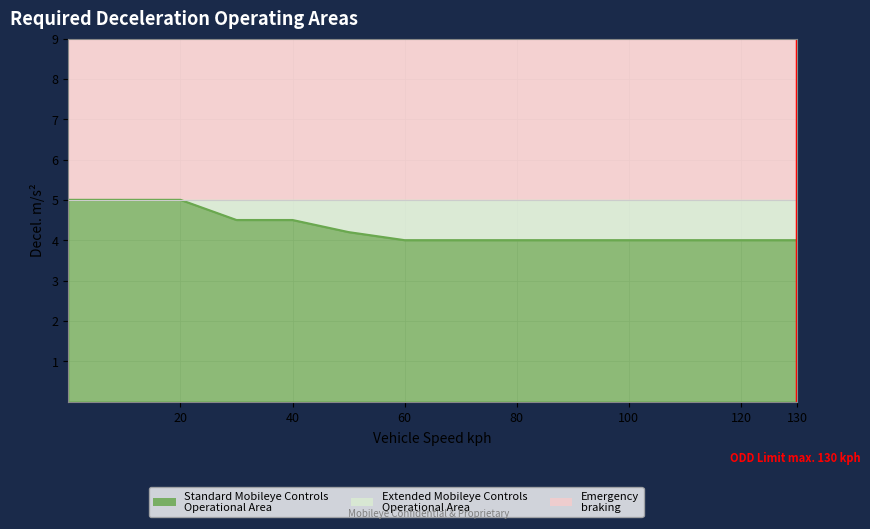

True or false: Emergency braking and Standard Mobileye Controls Operational Area cross at least once.

False